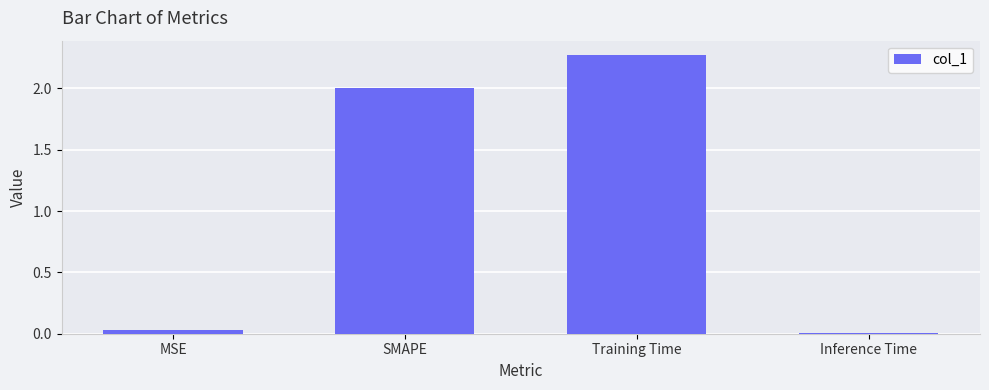

Is it true that the value at MSE is 0.0?

True